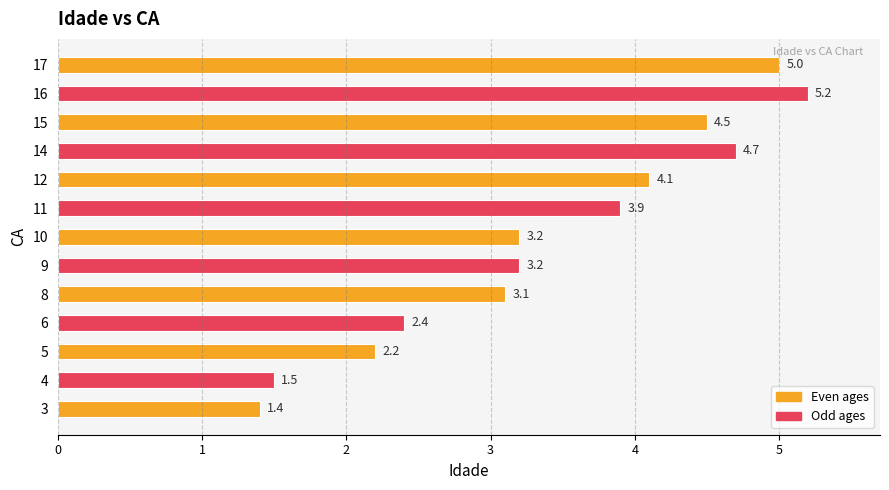

What value does the data have at 5?

2.2